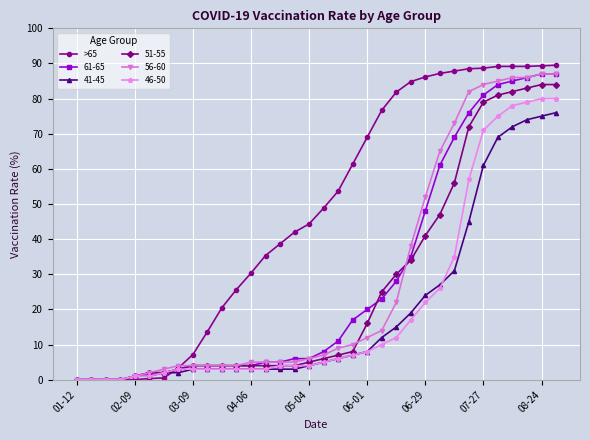

Is this an area chart (filled region under the line)?

No